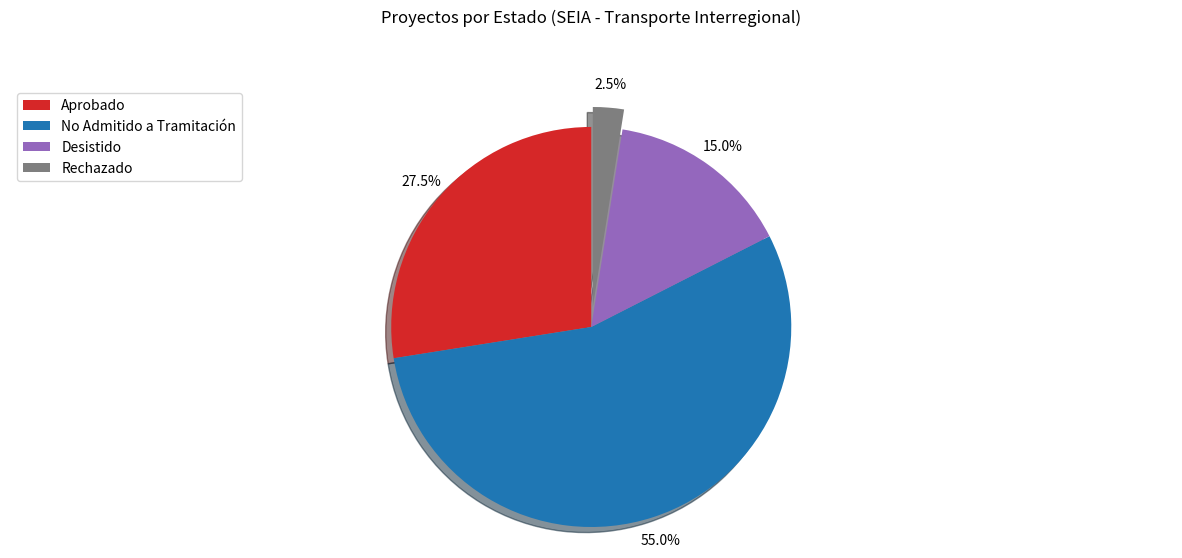

To the nearest percent, what is the difference between the largest and smallest slice percentages?

52%